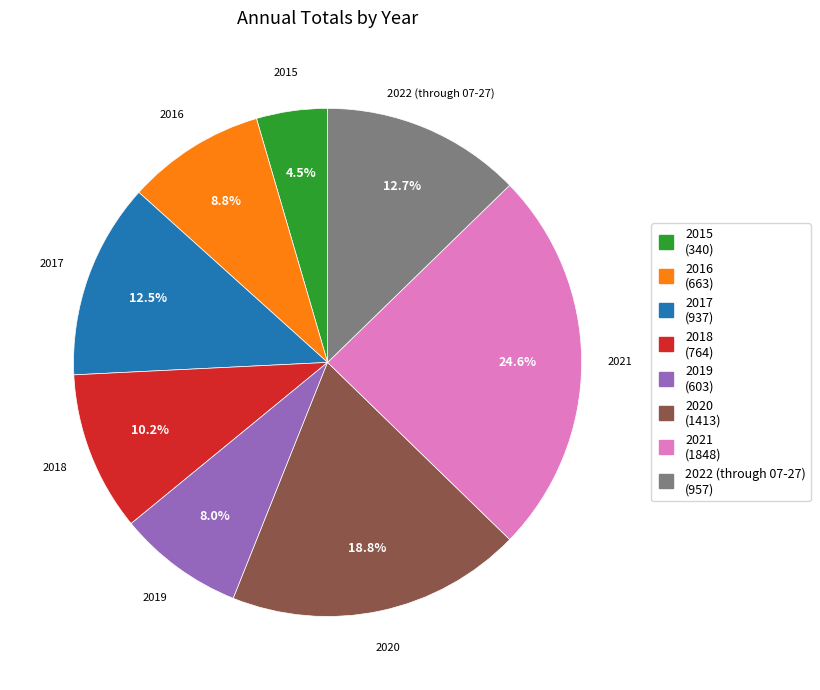

To the nearest percent, what portion does 2020 represent?

19%